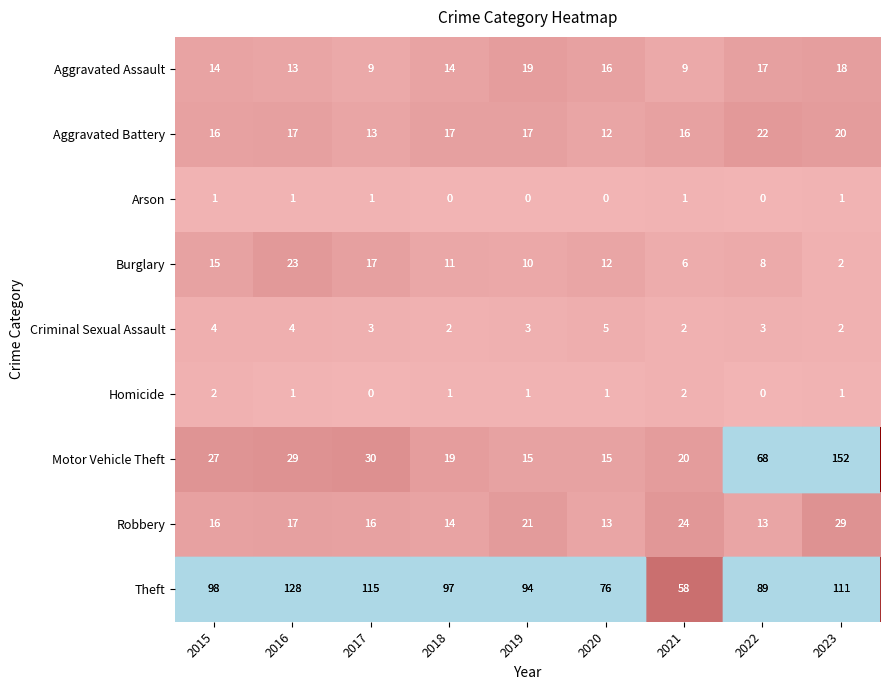

At how many categories does at least one series exceed 112?

3